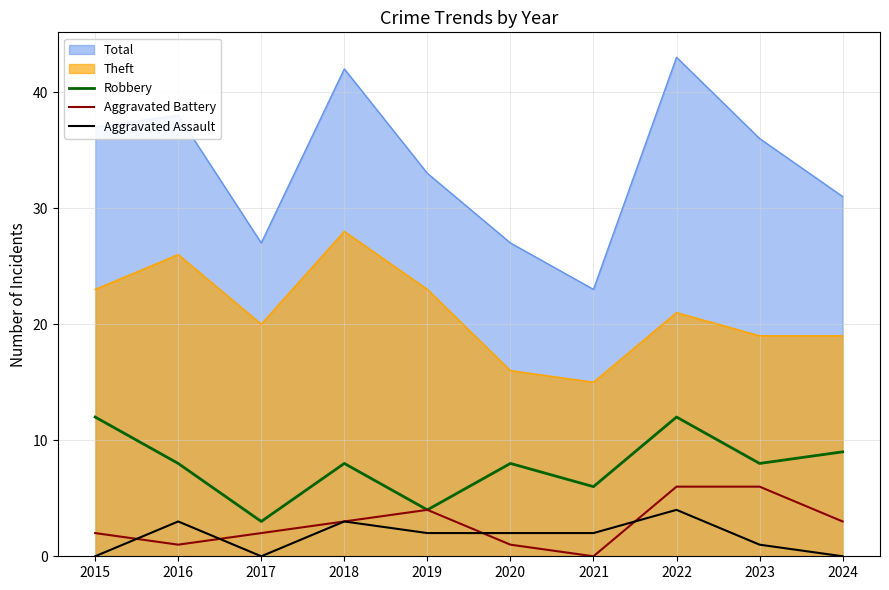

What is the average value of the Aggravated Assault series?

2